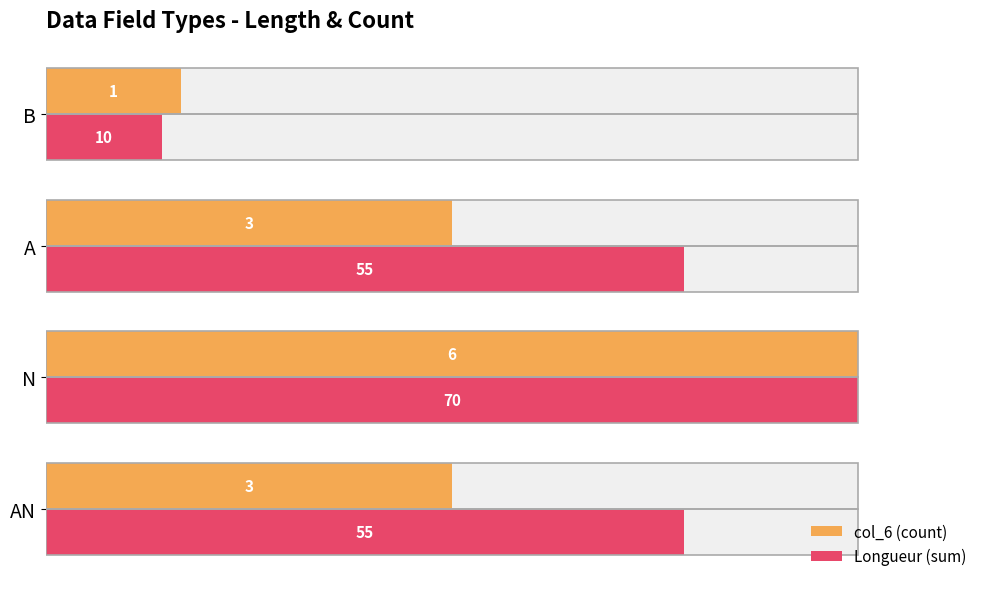

Count the number of categories in the chart.

4